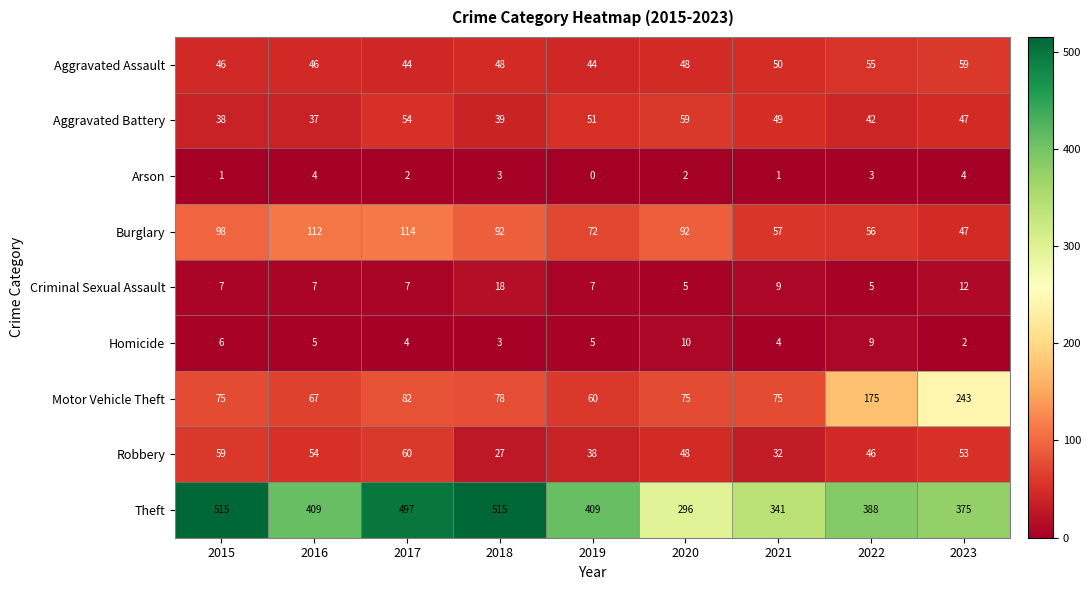

What is the greatest value displayed?

515